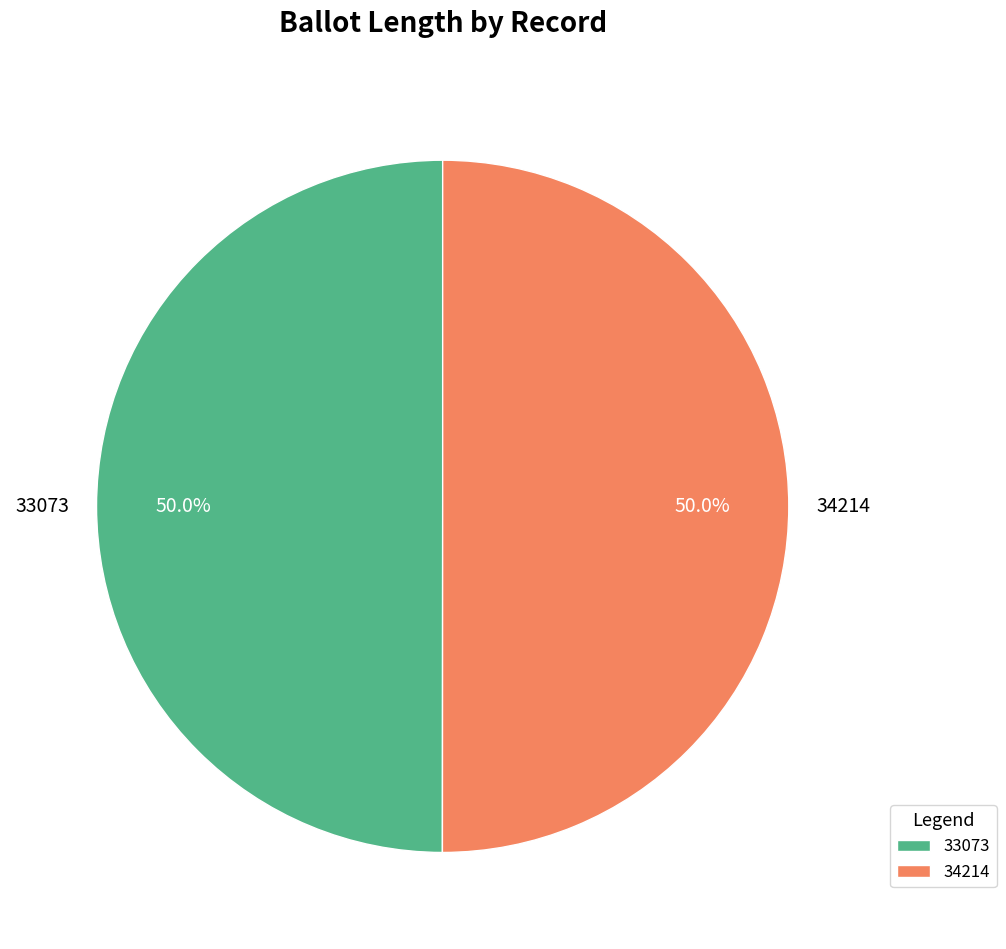

Do 34214 and 33073 together represent more than half of the pie?

Yes